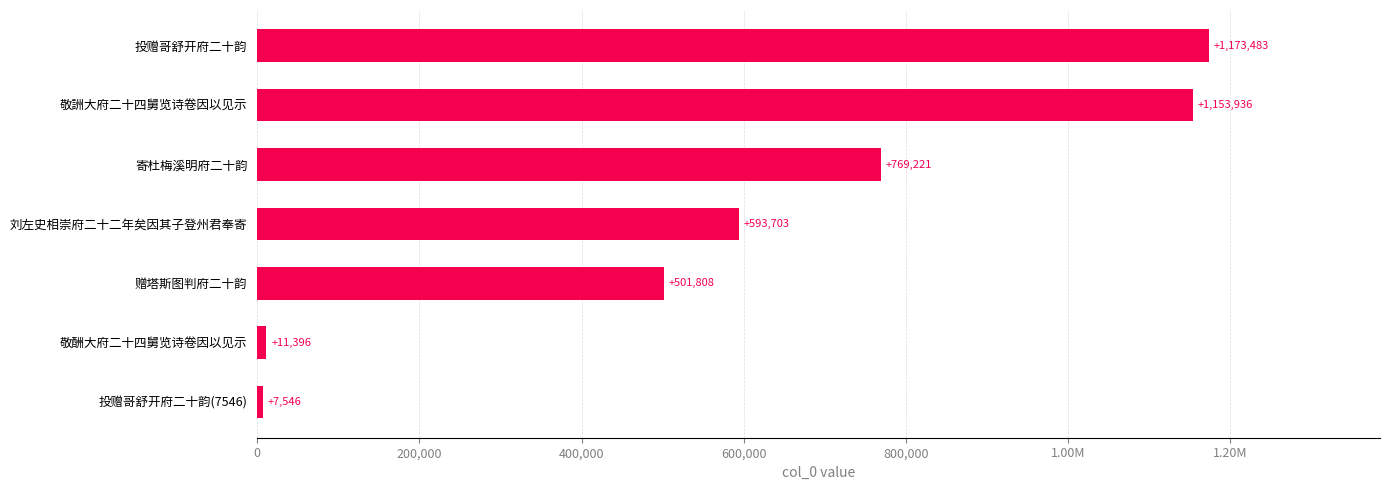

Are the bars horizontal?

Yes